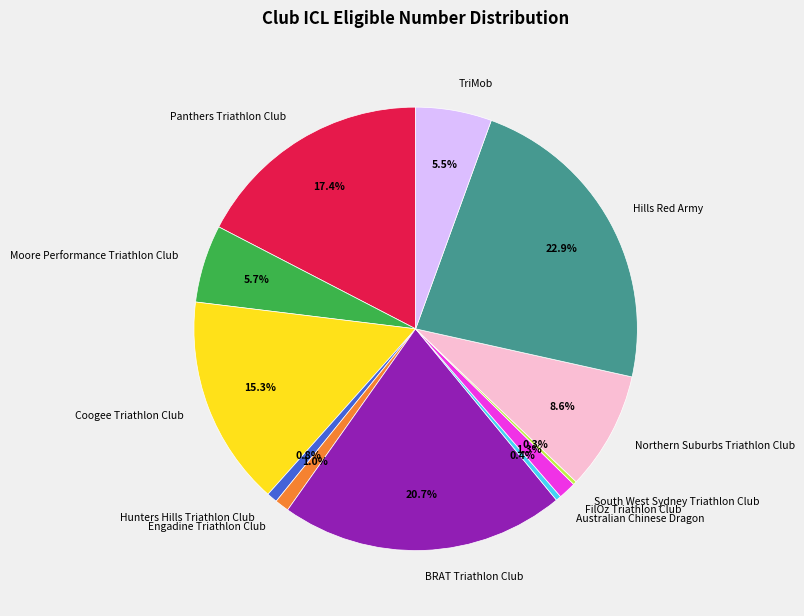

Does any single category account for the majority?

No